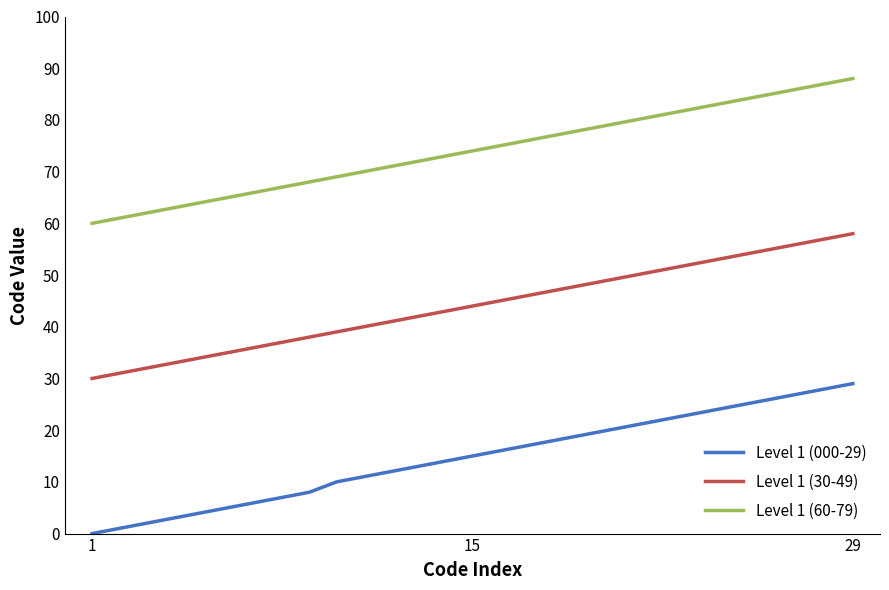

Which series has the largest range (max minus min)?

Level 1 (000-29)